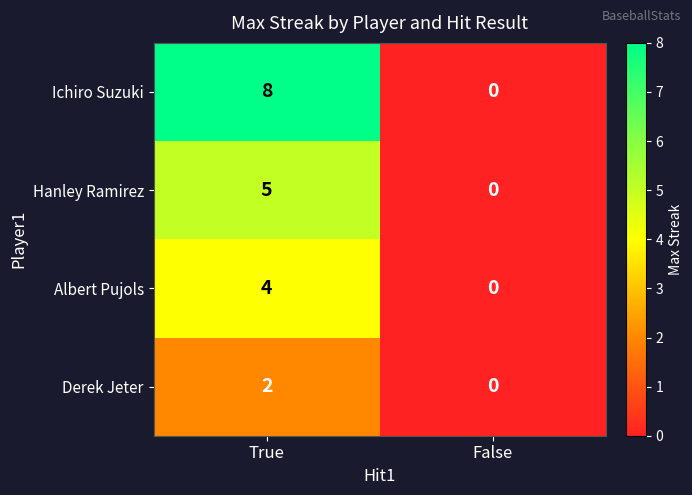

What is the total value across all series at True?

19